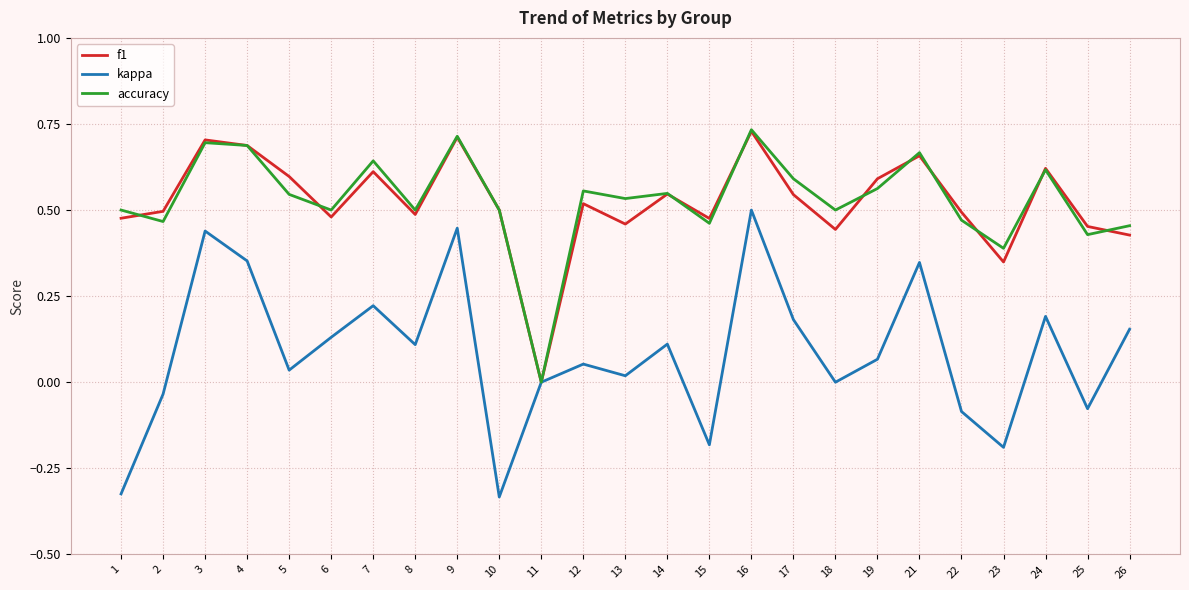

Is the value of f1 at 26 greater than the value of accuracy at 4?

No